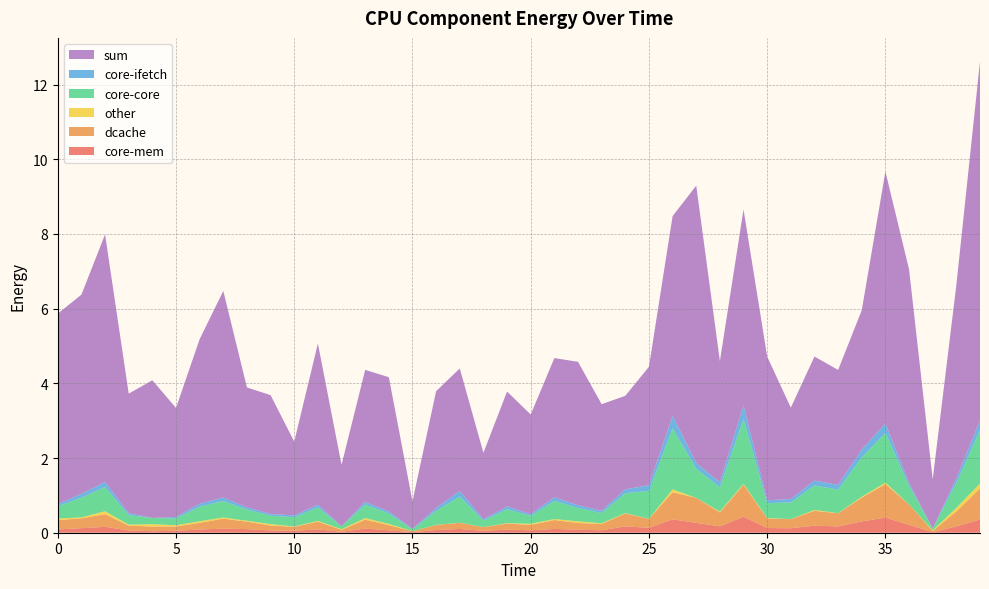

Reading left to right, extract all data points from this chart.

core-mem: 0=0.1	1=0.1	2=0.2	3=0.1	4=0.0	5=0.1	6=0.1	7=0.1	8=0.1	9=0.1	10=0.1	11=0.1	12=0.0	13=0.1	14=0.1	15=0.0	16=0.1	17=0.1	18=0.1	19=0.1	20=0.1	21=0.1	22=0.1	23=0.1	24=0.2	25=0.1	26=0.4	27=0.3	28=0.2	29=0.4	30=0.1	31=0.1	32=0.2	33=0.2	34=0.3	35=0.4	36=0.2	37=0.0	38=0.2	39=0.4
dcache: 0=0.2	1=0.3	2=0.3	3=0.1	4=0.1	5=0.1	6=0.2	7=0.3	8=0.2	9=0.1	10=0.1	11=0.2	12=0.1	13=0.2	14=0.1	15=0.0	16=0.1	17=0.2	18=0.1	19=0.2	20=0.1	21=0.2	22=0.2	23=0.2	24=0.3	25=0.2	26=0.7	27=0.7	28=0.4	29=0.9	30=0.3	31=0.2	32=0.4	33=0.4	34=0.6	35=0.9	36=0.5	37=0.0	38=0.4	39=0.8
other: 0=0.0	1=0.0	2=0.1	3=0.0	4=0.1	5=0.0	6=0.0	7=0.0	8=0.0	9=0.0	10=0.0	11=0.0	12=0.0	13=0.0	14=0.0	15=0.0	16=0.0	17=0.0	18=0.0	19=0.0	20=0.0	21=0.0	22=0.0	23=0.0	24=0.0	25=0.0	26=0.1	27=0.0	28=0.0	29=0.0	30=0.0	31=0.0	32=0.0	33=0.0	34=0.0	35=0.0	36=0.0	37=0.0	38=0.1	39=0.1
core-core: 0=0.3	1=0.5	2=0.6	3=0.3	4=0.2	5=0.2	6=0.4	7=0.4	8=0.3	9=0.2	10=0.2	11=0.4	12=0.1	13=0.4	14=0.3	15=0.1	16=0.4	17=0.7	18=0.2	19=0.4	20=0.2	21=0.5	22=0.4	23=0.3	24=0.5	25=0.7	26=1.6	27=0.8	28=0.7	29=1.7	30=0.4	31=0.4	32=0.7	33=0.6	34=1.1	35=1.3	36=0.5	37=0.0	38=0.7	39=1.4
core-ifetch: 0=0.1	1=0.1	2=0.1	3=0.1	4=0.0	5=0.0	6=0.1	7=0.1	8=0.1	9=0.0	10=0.0	11=0.1	12=0.0	13=0.1	14=0.1	15=0.0	16=0.1	17=0.2	18=0.0	19=0.1	20=0.0	21=0.1	22=0.1	23=0.1	24=0.1	25=0.2	26=0.3	27=0.2	28=0.1	29=0.4	30=0.1	31=0.1	32=0.1	33=0.1	34=0.2	35=0.3	36=0.1	37=0.0	38=0.1	39=0.3
sum: 0=5.1	1=5.3	2=6.6	3=3.2	4=3.7	5=2.9	6=4.4	7=5.5	8=3.2	9=3.2	10=2.0	11=4.3	12=1.6	13=3.5	14=3.6	15=0.7	16=3.1	17=3.3	18=1.8	19=3.1	20=2.7	21=3.7	22=3.8	23=2.9	24=2.5	25=3.2	26=5.3	27=7.4	28=3.2	29=5.2	30=3.8	31=2.4	32=3.3	33=3.1	34=3.7	35=6.7	36=5.7	37=1.3	38=5.2	39=9.6